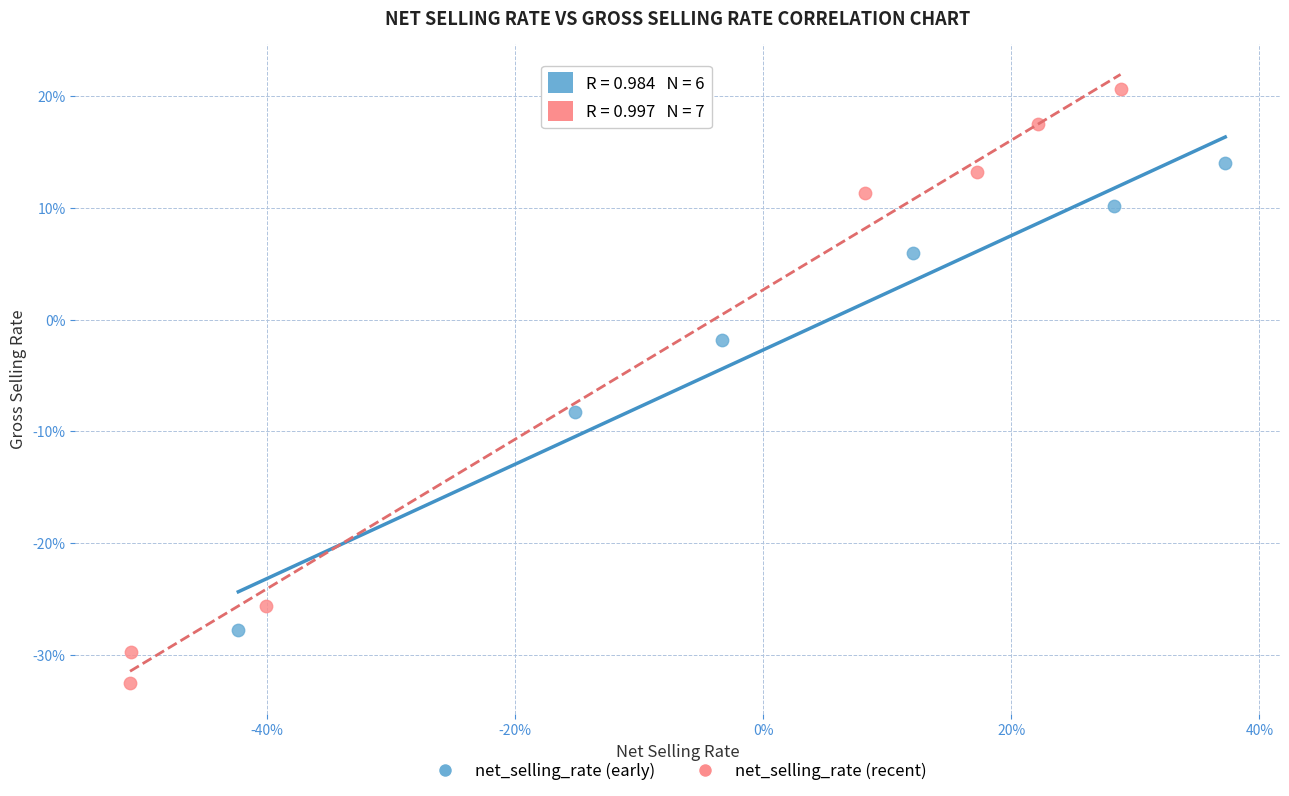

Which series contains the highest Y value?

net_selling_rate (recent)